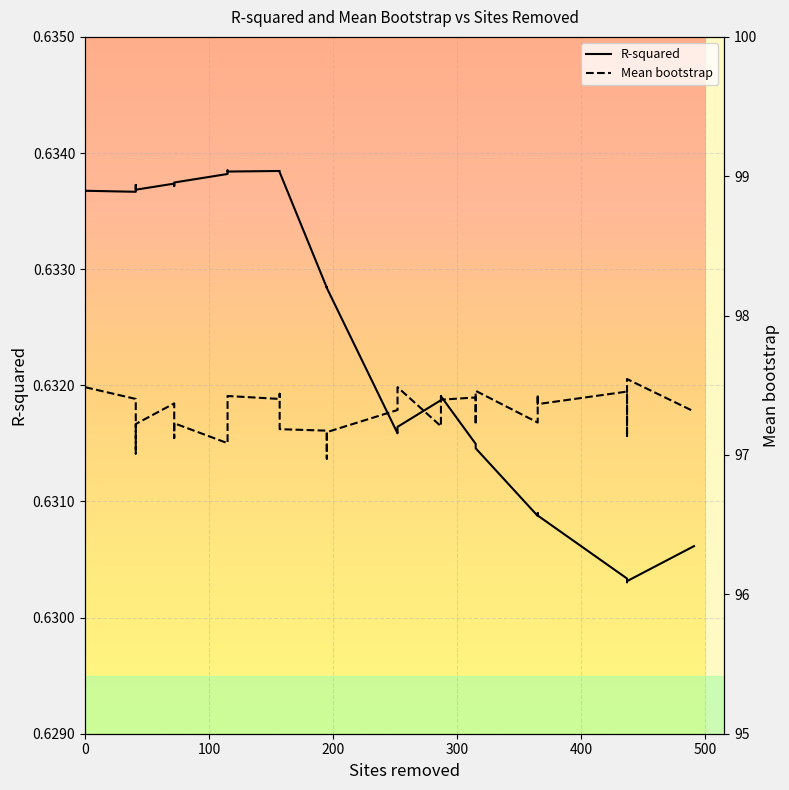

Which series has the largest range (max minus min)?

Mean bootstrap